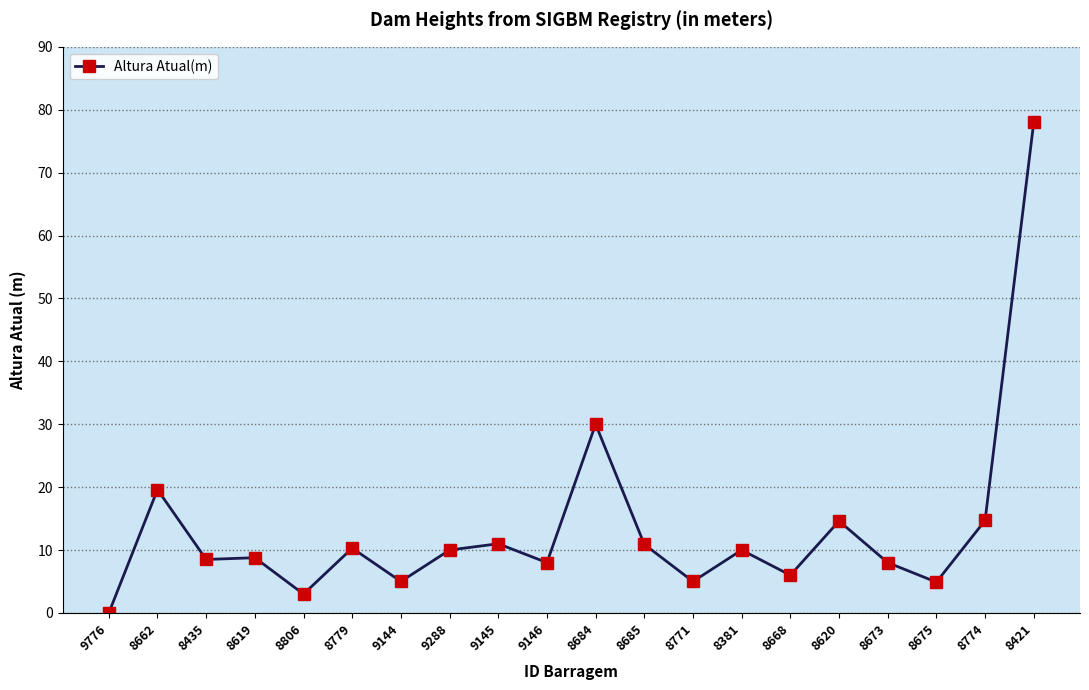

How many lines are shown in the chart?

1